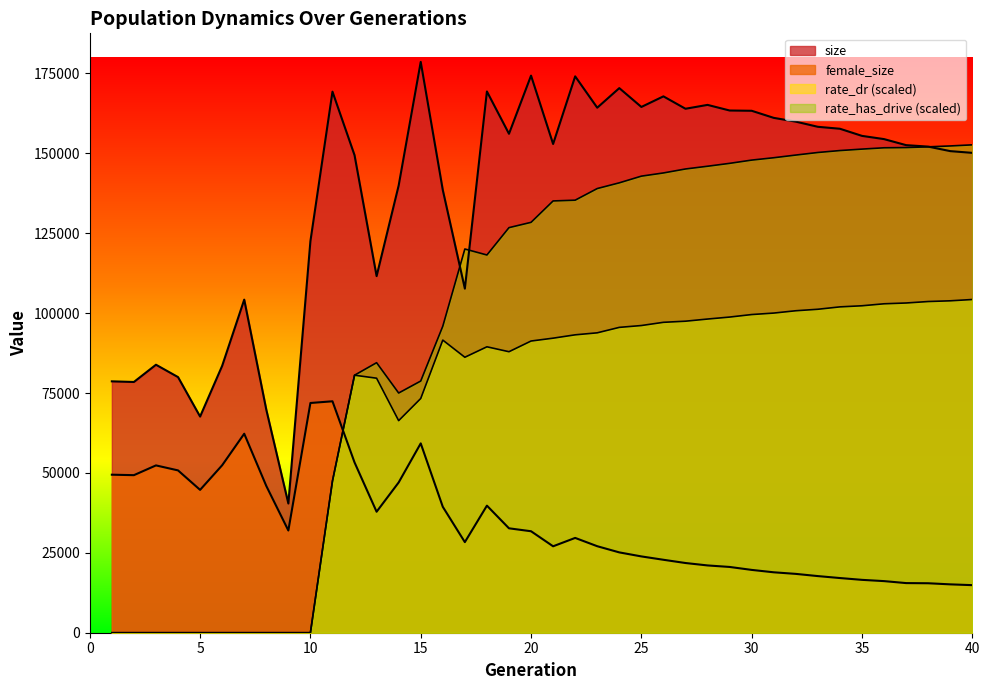

True or false: female_size has a value of 31748.0 at 20.

True